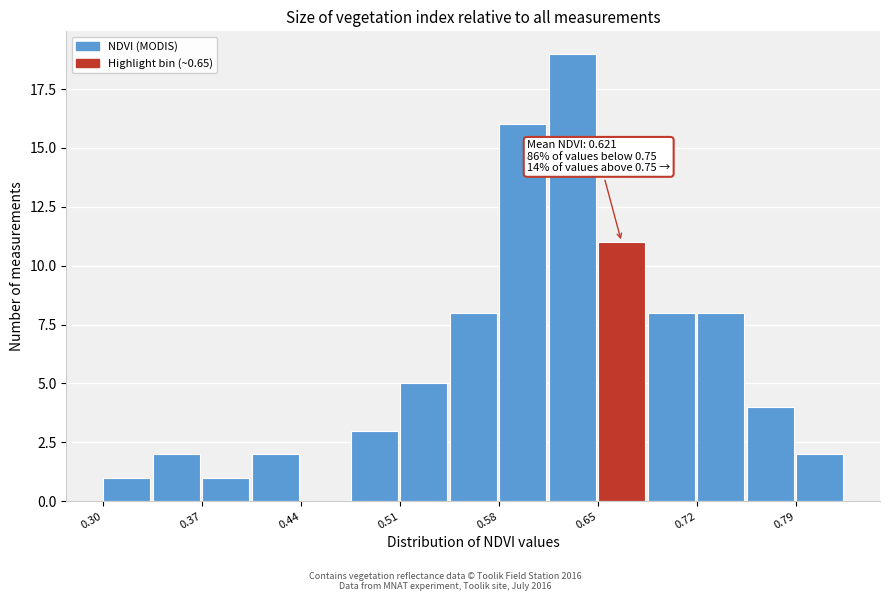

Read against the x-axis, roughly where is the centre of the tallest bar?

0.63